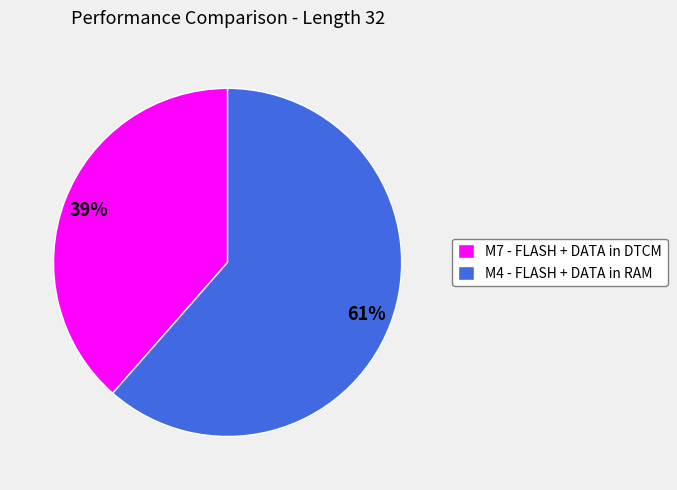

To the nearest percent, what portion does M4 - FLASH + DATA in RAM represent?

61%